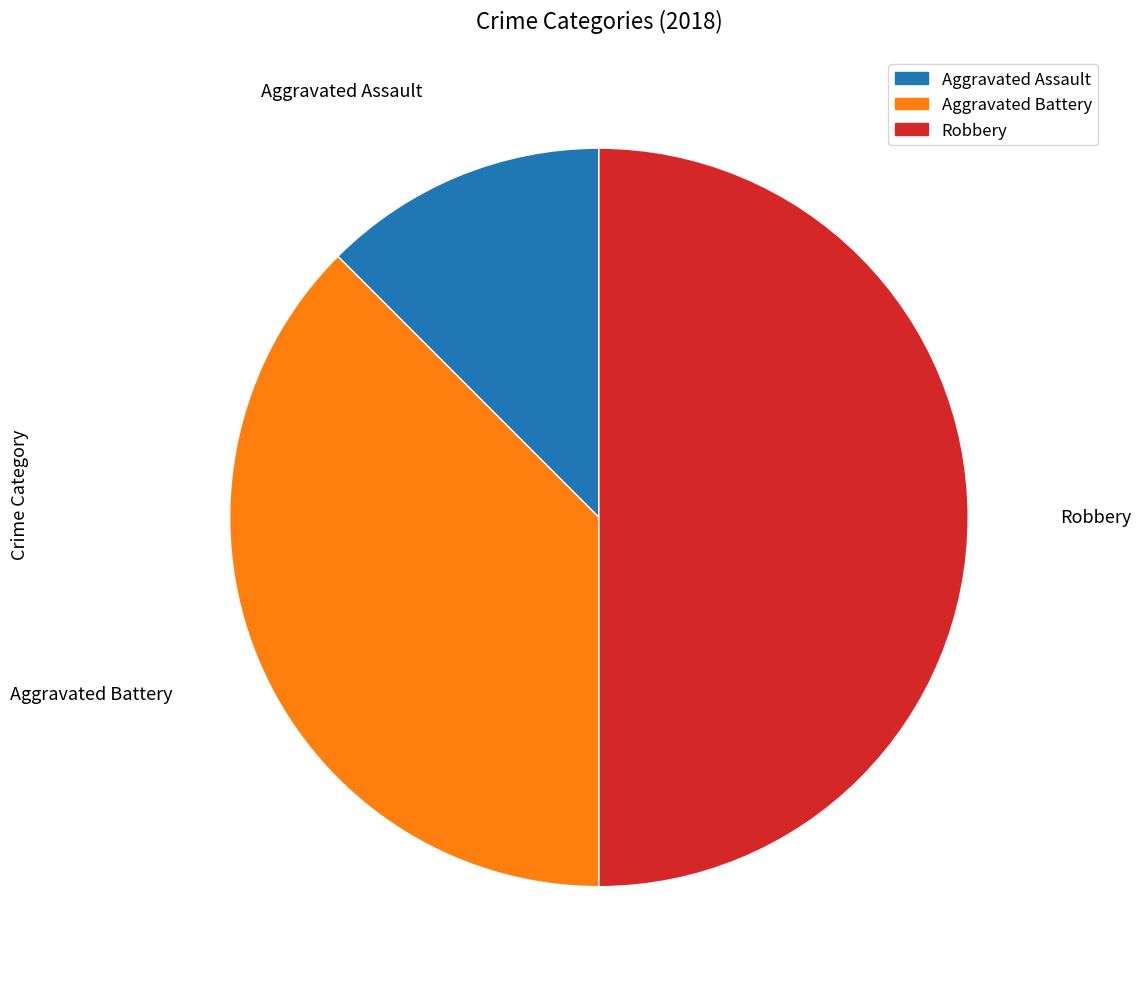

Is it true that Aggravated Battery is 70% of the pie?

False